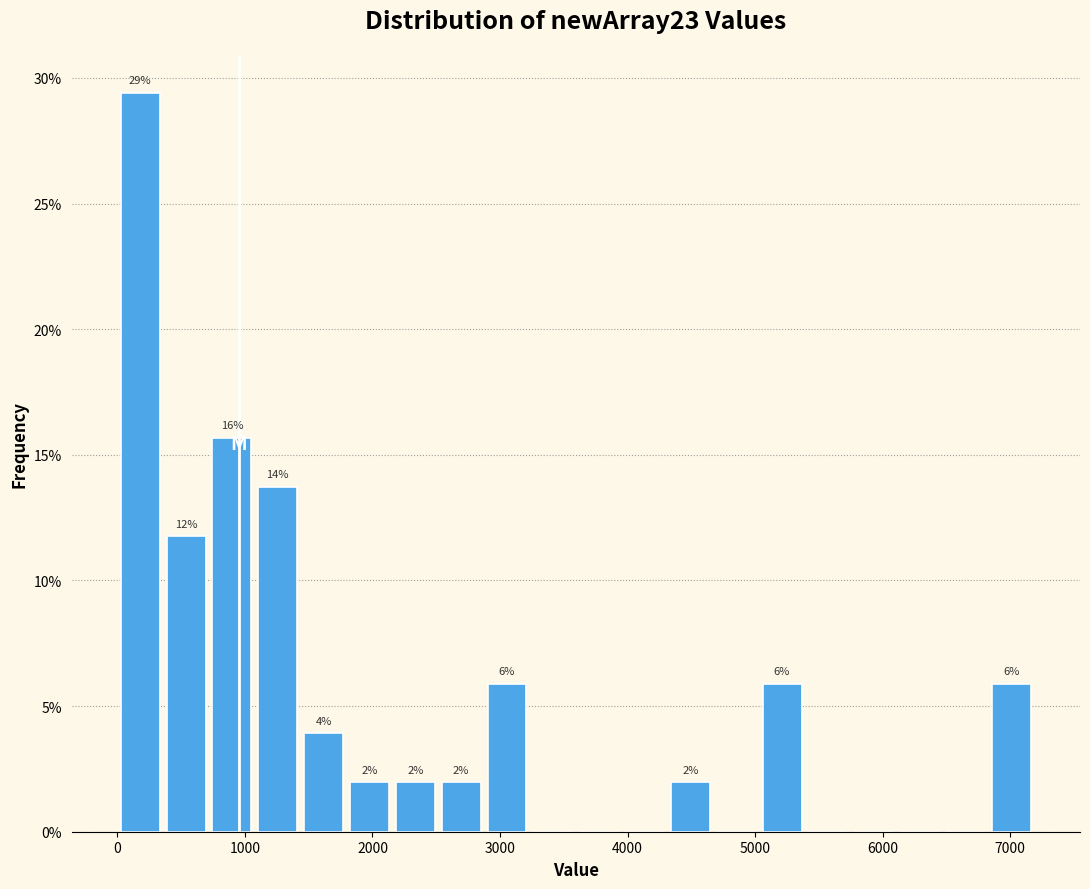

Read against the x-axis, roughly where is the centre of the tallest bar?

200